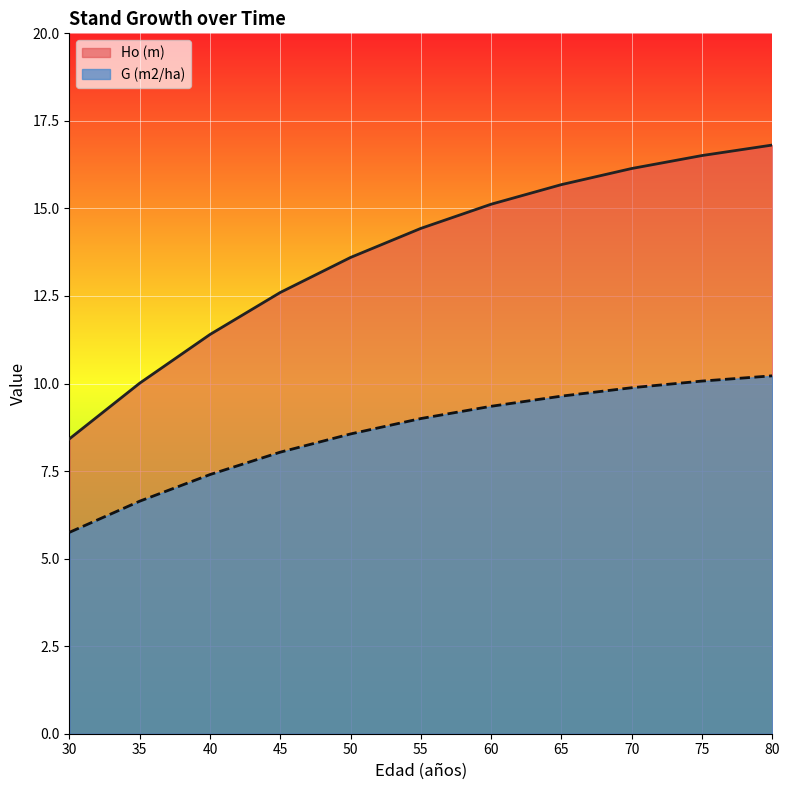

Between 50 and 70, which series saw the biggest shift?

Ho (m)